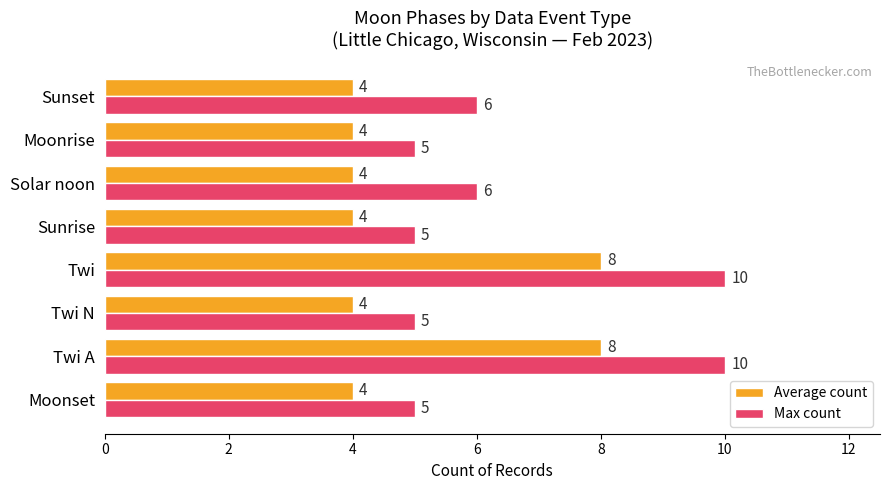

What is the maximum value shown in the chart?

10